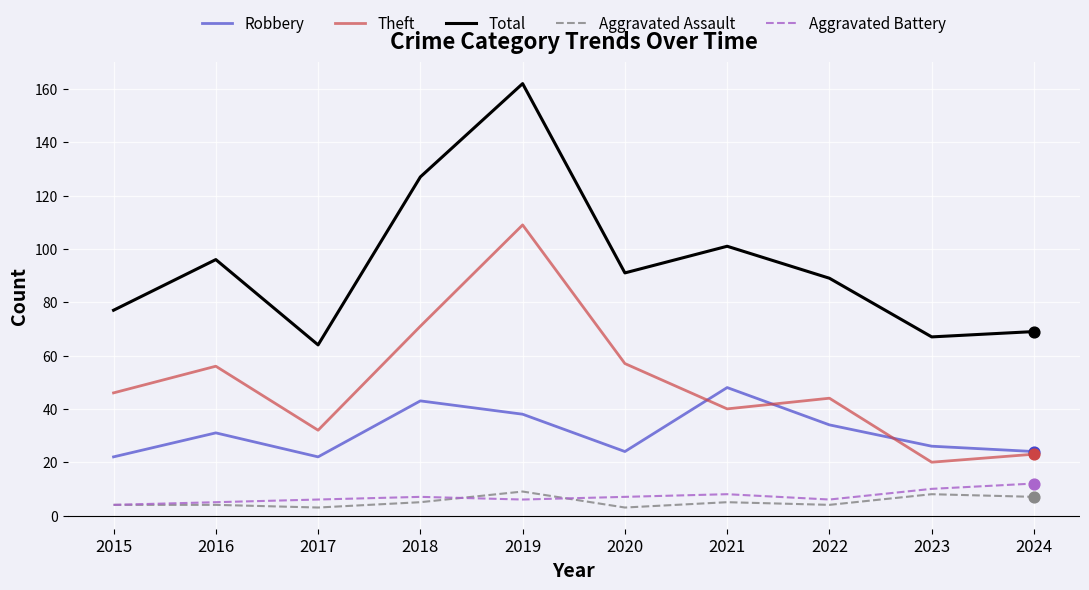

Which series has the largest range (max minus min)?

Total